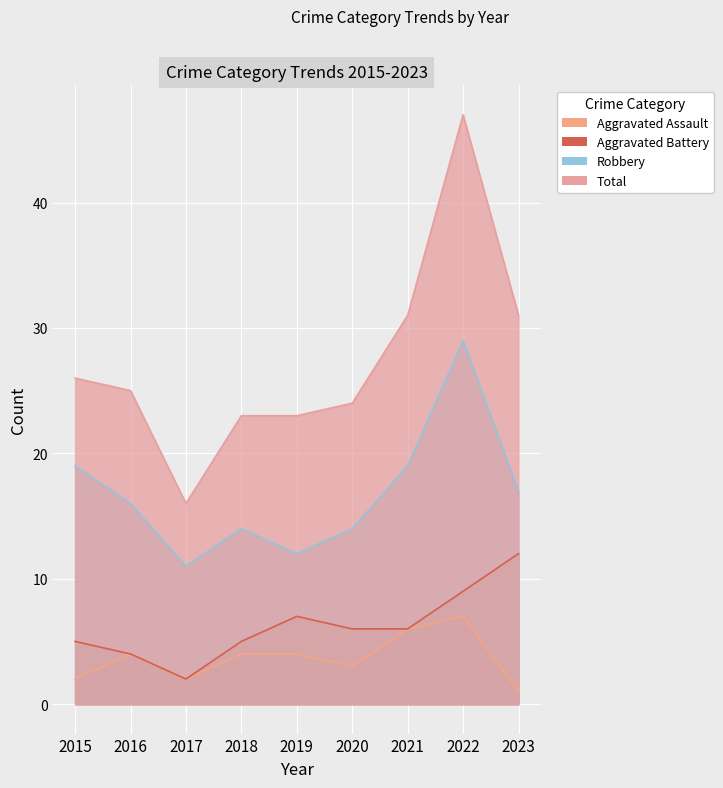

List the series in order of their peak value, highest first.

Total, Robbery, Aggravated Battery, Aggravated Assault